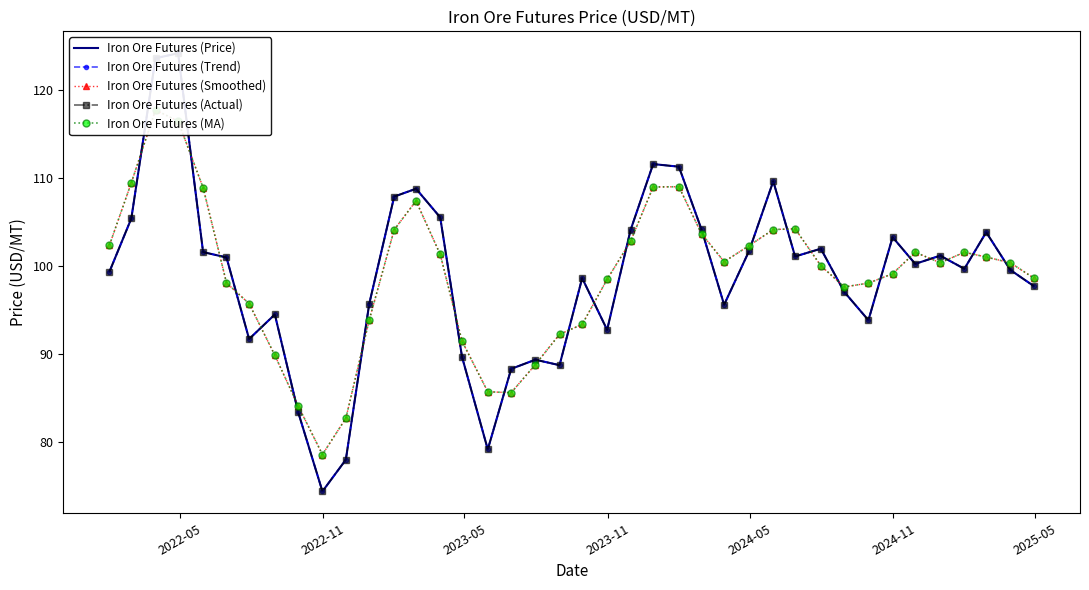

What are all the series names shown in the legend?

Iron Ore Futures (Price), Iron Ore Futures (Trend), Iron Ore Futures (Smoothed), Iron Ore Futures (Actual), Iron Ore Futures (MA)